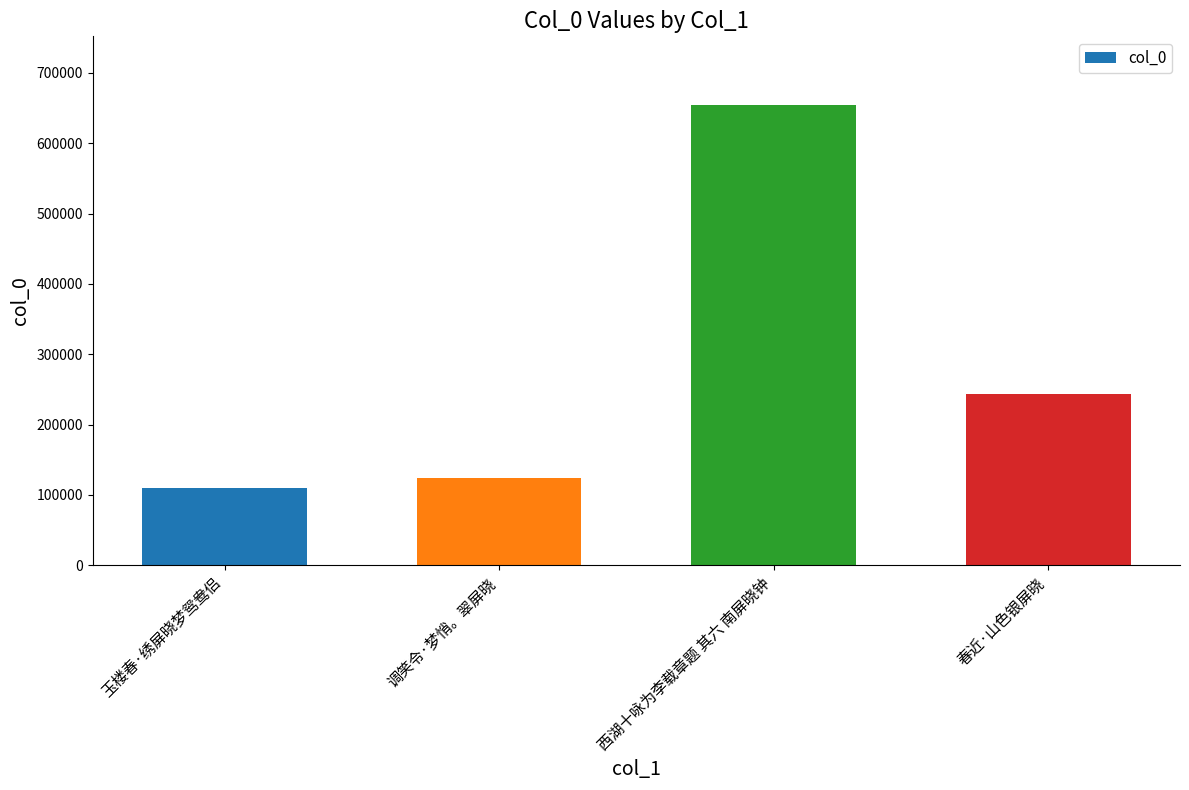

At which category does the chart reach its peak across all series?

西湖十咏为李载章题 其六 南屏晓钟